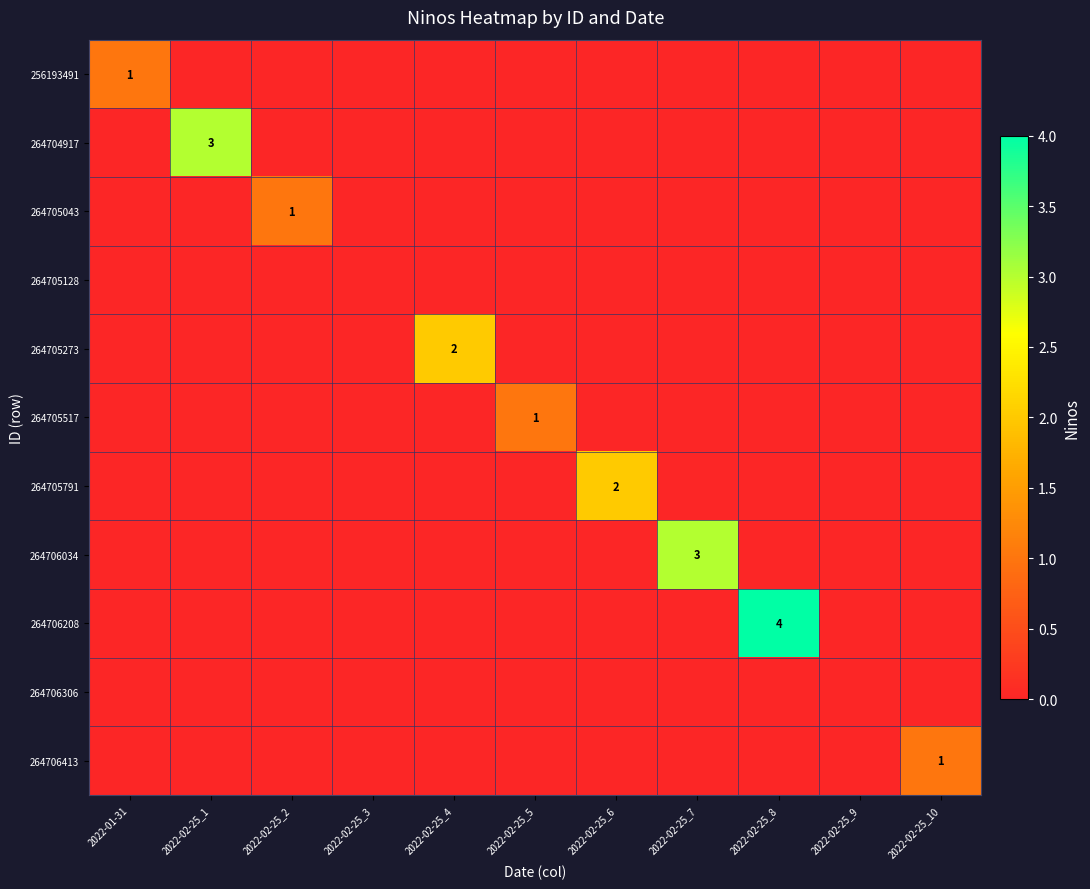

Is it true that 264705043 equals 2 at 2022-02-25_2?

False